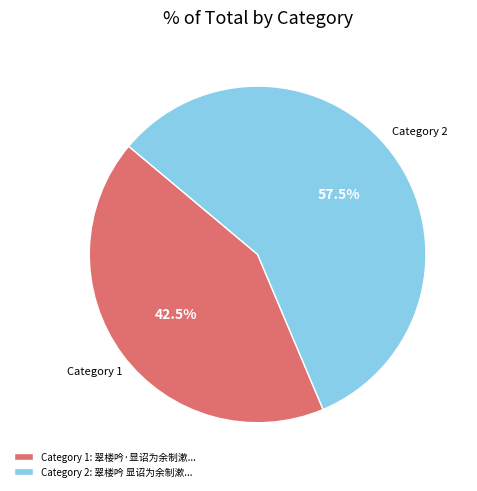

To the nearest percent, what is the difference between the largest and smallest slice percentages?

15%